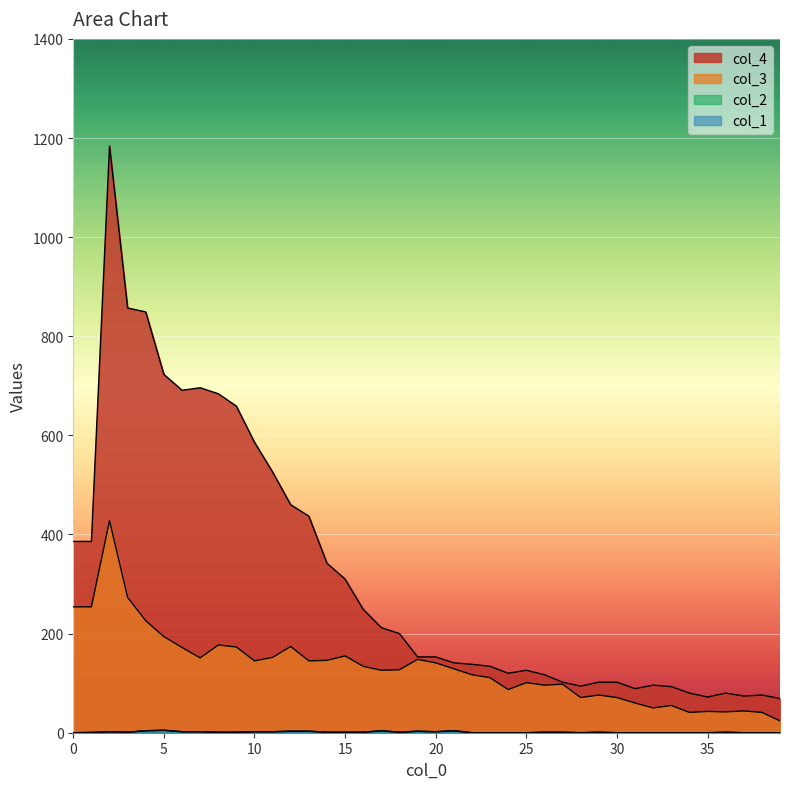

How many lines are shown in the chart?

4